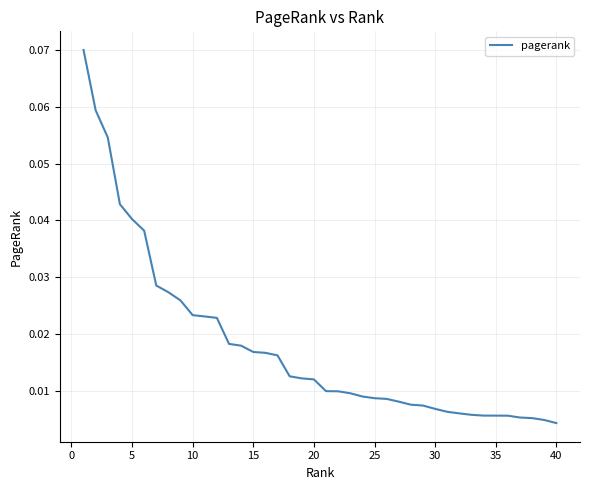

Reading left to right, extract all data points from this chart.

0.1	0.1	0.1	0.0	0.0	0.0	0.0	0.0	0.0	0.0	0.0	0.0	0.0	0.0	0.0	0.0	0.0	0.0	0.0	0.0	0.0	0.0	0.0	0.0	0.0	0.0	0.0	0.0	0.0	0.0	0.0	0.0	0.0	0.0	0.0	0.0	0.0	0.0	0.0	0.0